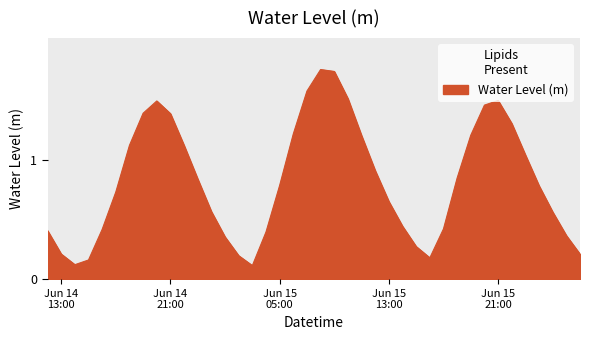

Rank the categories by value from highest to lowest.

2023-06-15 08:00:00, 2023-06-15 09:00:00, 2023-06-15 07:00:00, 2023-06-15 10:00:00, 2023-06-15 21:00:00, 2023-06-14 20:00:00, 2023-06-15 20:00:00, 2023-06-14 19:00:00, 2023-06-14 21:00:00, 2023-06-15 22:00:00, 2023-06-15 06:00:00, 2023-06-15 19:00:00, 2023-06-15 11:00:00, 2023-06-14 18:00:00, 2023-06-14 22:00:00, 2023-06-15 23:00:00, 2023-06-15 12:00:00, 2023-06-15 18:00:00, 2023-06-14 23:00:00, 2023-06-15 05:00:00, 2023-06-16 00:00:00, 2023-06-14 17:00:00, 2023-06-15 13:00:00, 2023-06-15 00:00:00, 2023-06-16 01:00:00, 2023-06-15 14:00:00, 2023-06-15 17:00:00, 2023-06-14 16:00:00, 2023-06-14 12:00:00, 2023-06-15 04:00:00, 2023-06-16 02:00:00, 2023-06-15 01:00:00, 2023-06-15 15:00:00, 2023-06-14 13:00:00, 2023-06-16 03:00:00, 2023-06-15 02:00:00, 2023-06-15 16:00:00, 2023-06-14 15:00:00, 2023-06-14 14:00:00, 2023-06-15 03:00:00